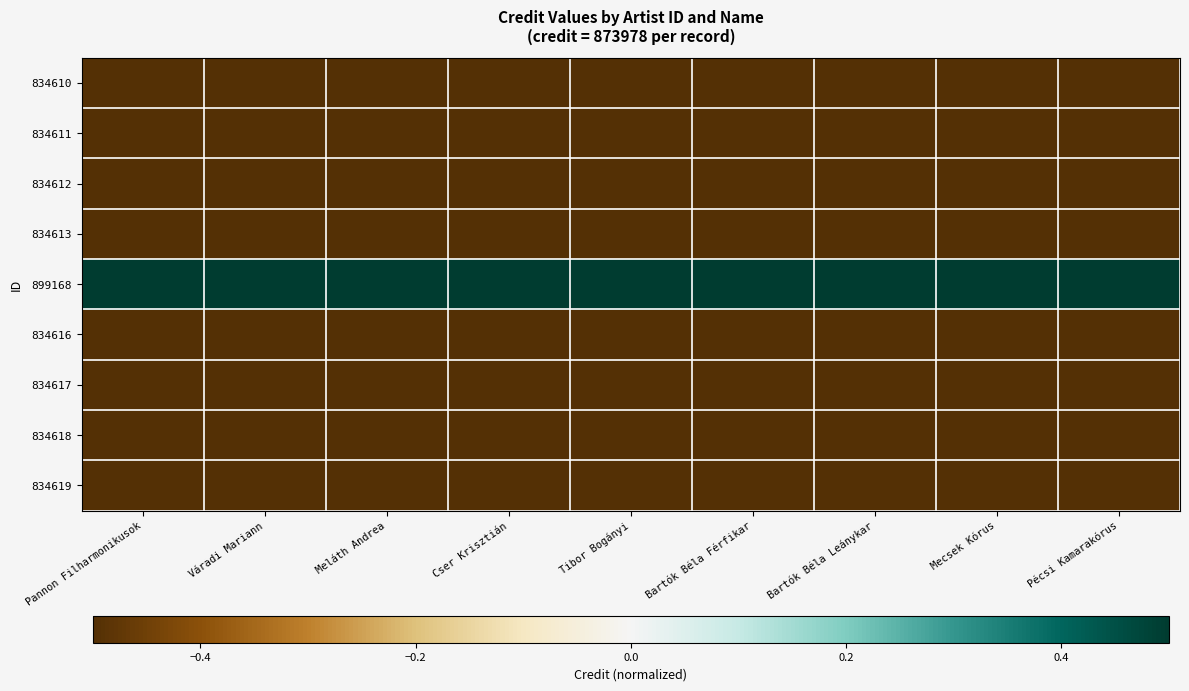

At which category is the sum across all series the highest?

Pécsi Kamarakórus